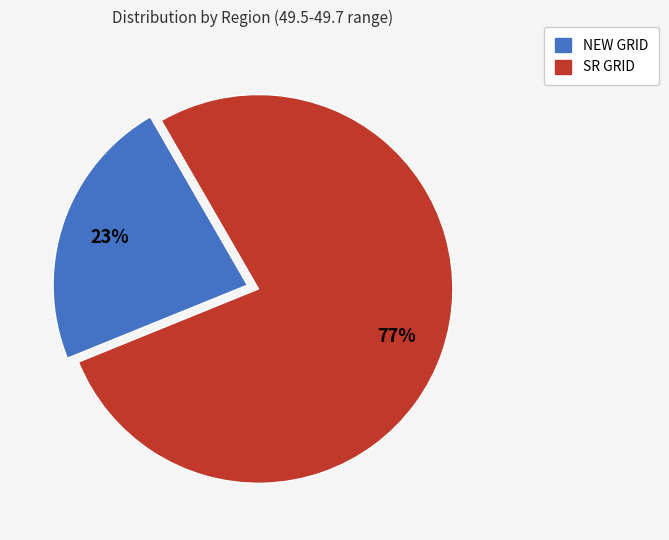

Count the number of slices in the pie.

2